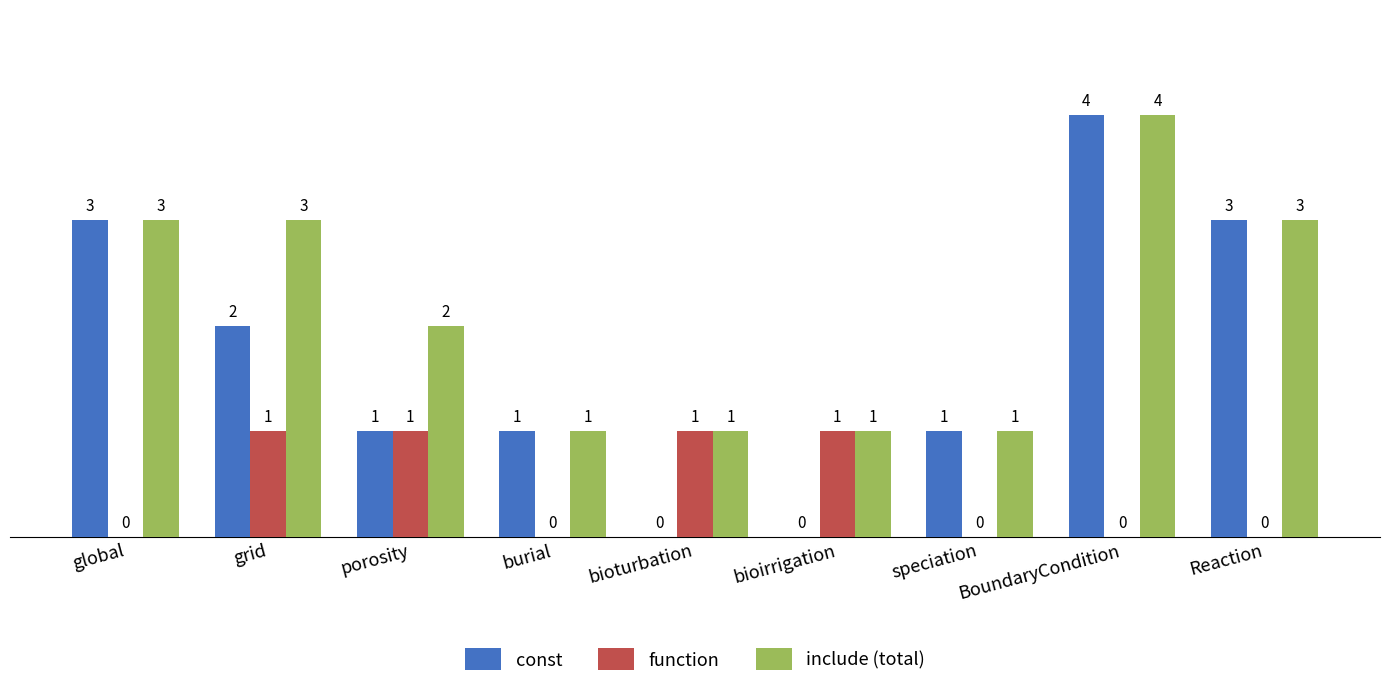

Is it true that const equals 1 at global?

False